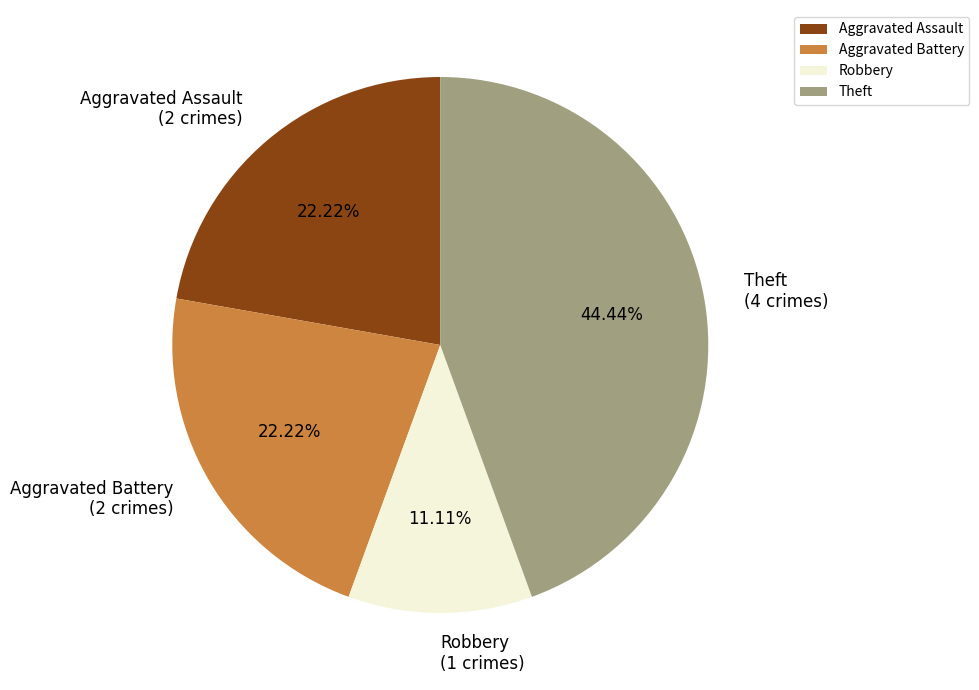

Is the sum of Aggravated Assault and Theft greater than half?

Yes